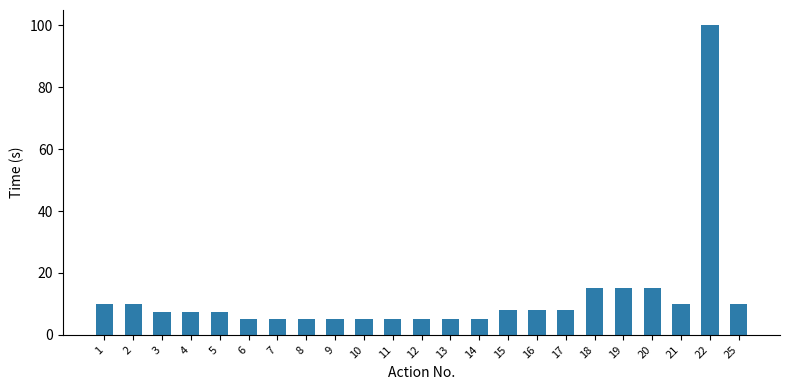

The value at 22 is 137.2. True or false?

False